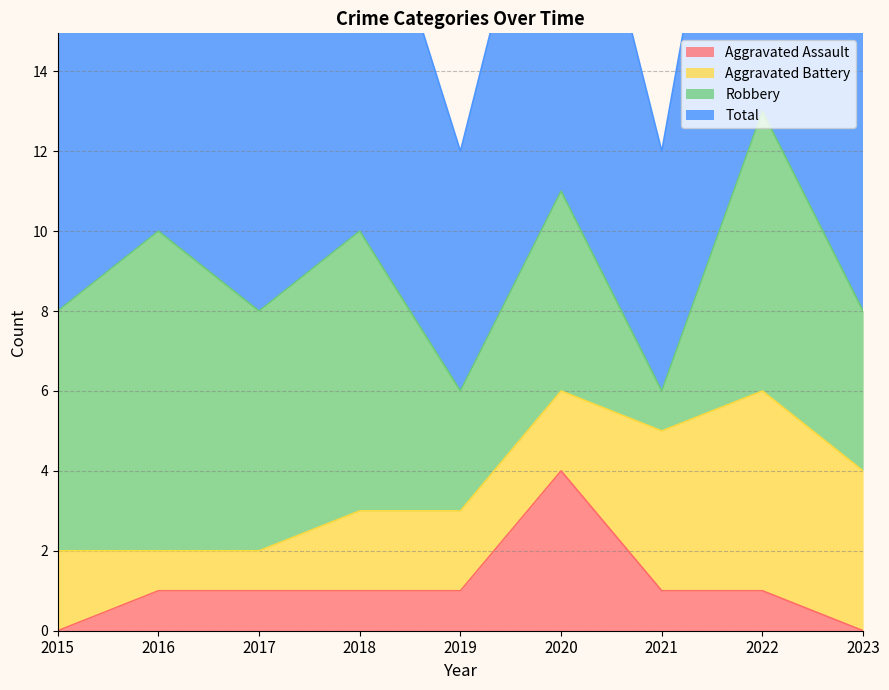

What is the greatest value displayed?

13